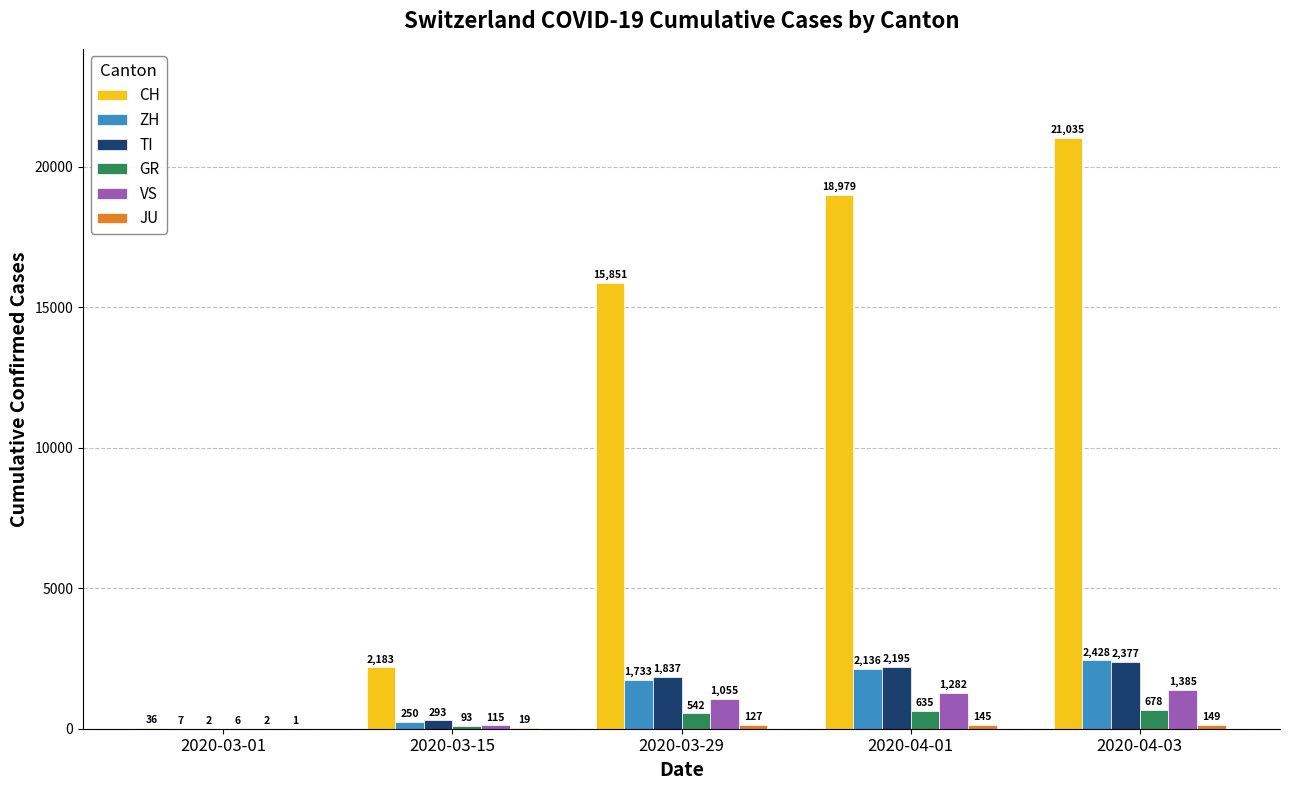

The VS series shows 1282 at 2020-04-01. True or false?

True